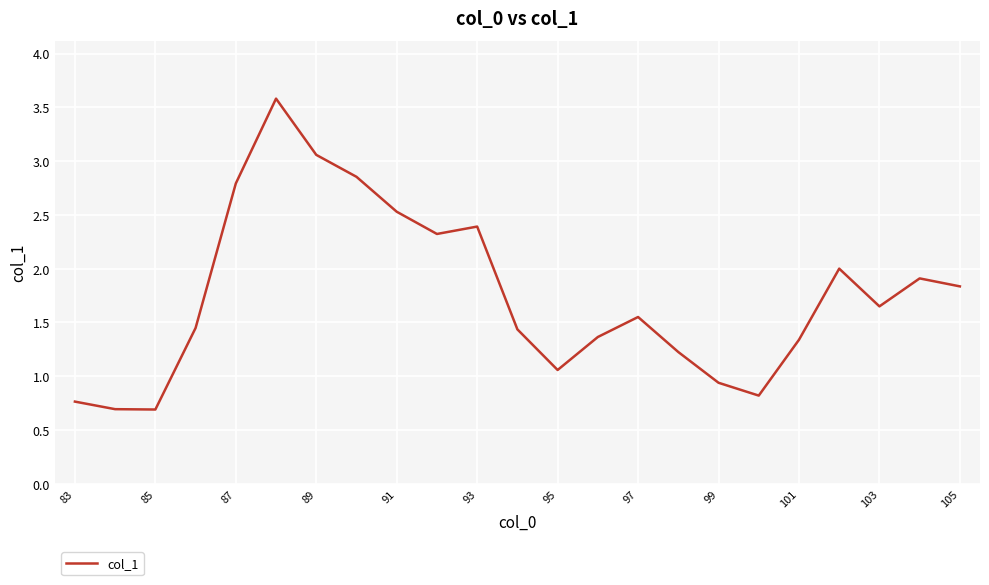

What is the minimum value shown in the chart?

0.7